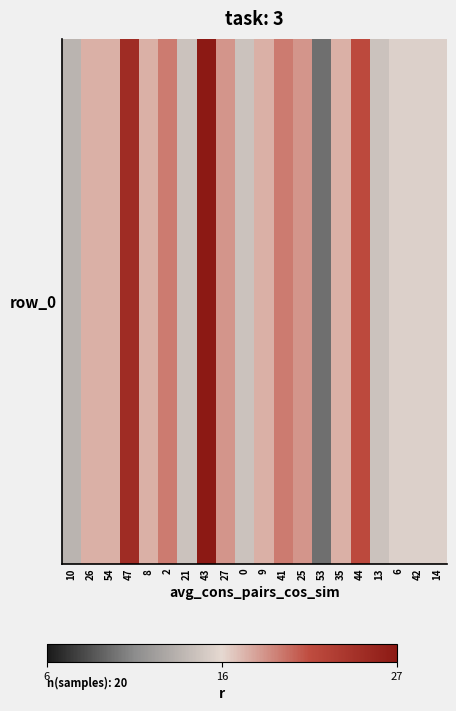

Reading left to right, what are all the values shown in this chart?

10=14	26=18	54=18	47=25	8=18	2=20	21=15	43=27	27=19	0=15	9=18	41=20	25=19	53=10	35=18	44=22	13=15	6=16	42=16	14=16